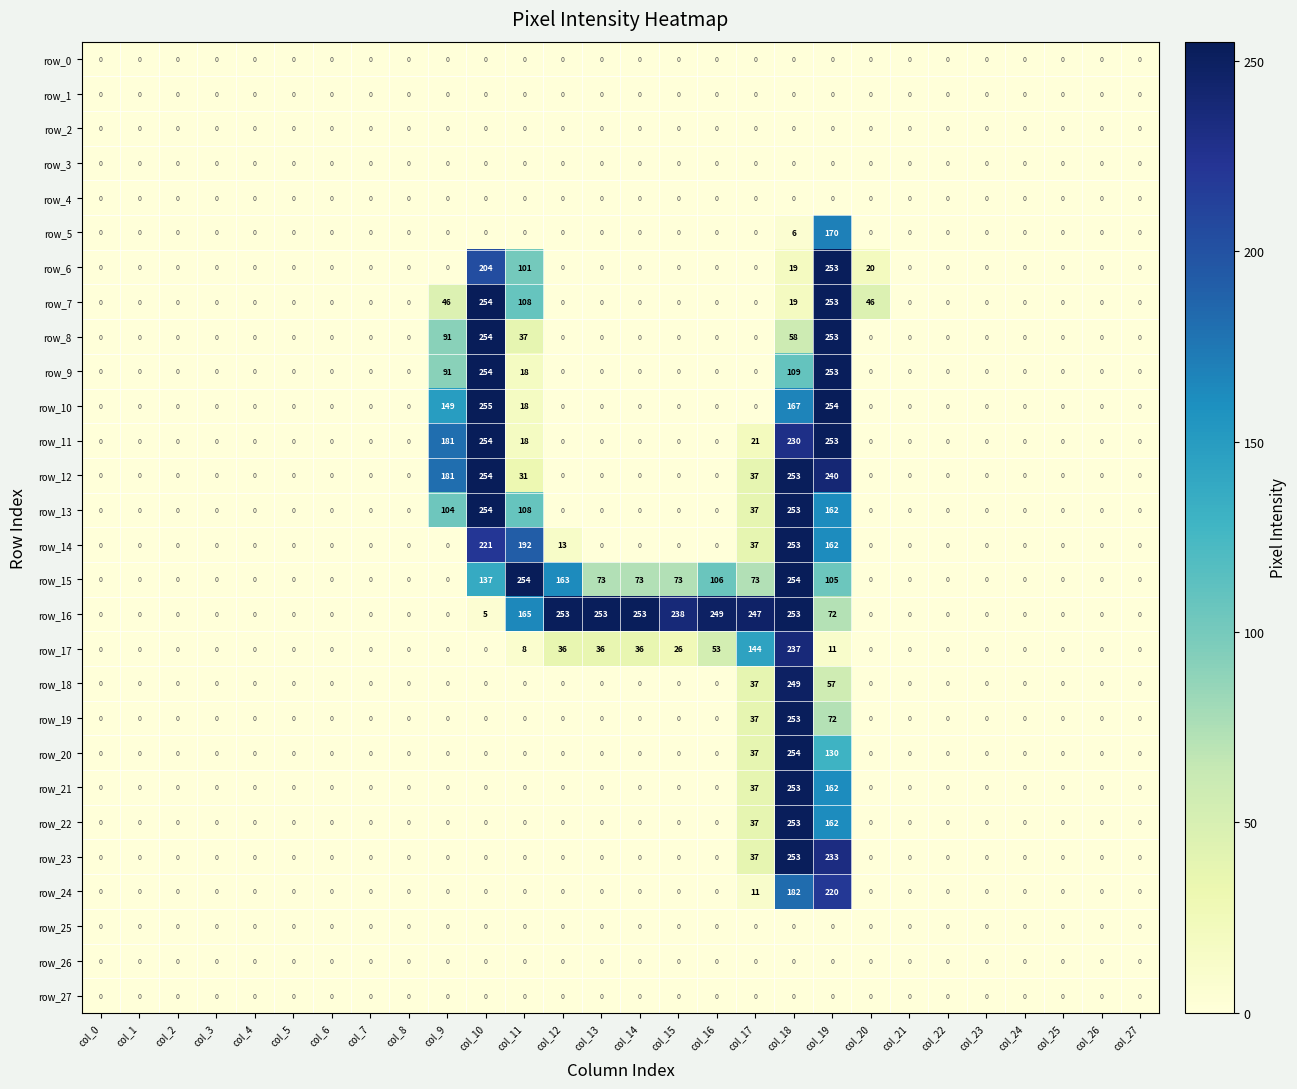

What is the total value across all series at col_17?

829